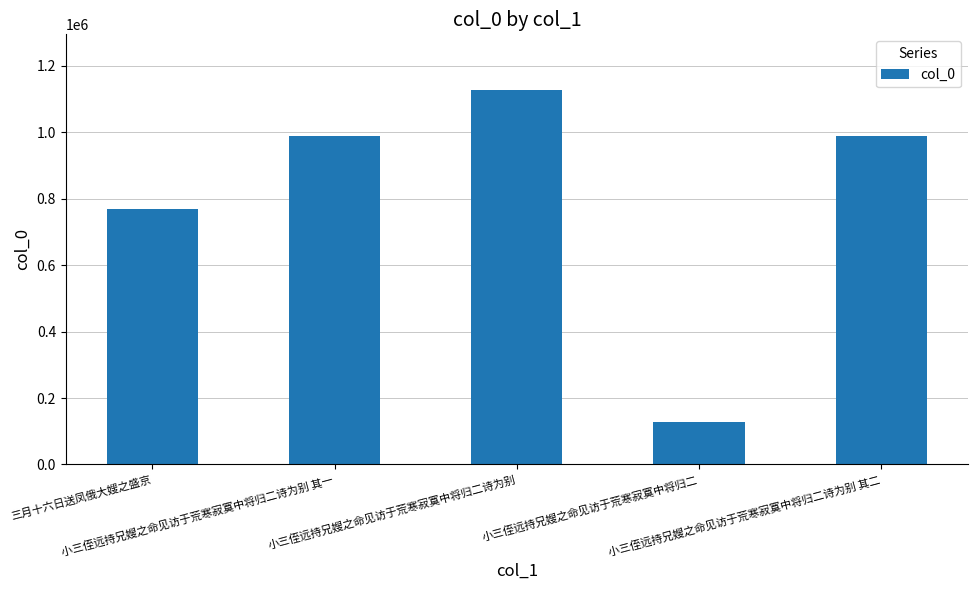

Between 小三侄远持兄嫂之命见访于荒寒寂寞中将归二诗为别 and 三月十六日送凤俄大嫂之盛京, which is larger?

小三侄远持兄嫂之命见访于荒寒寂寞中将归二诗为别